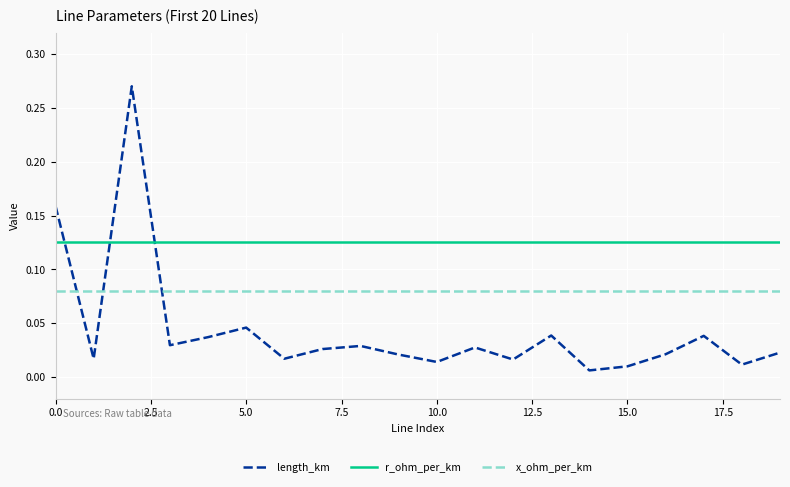

How many lines are shown in the chart?

3